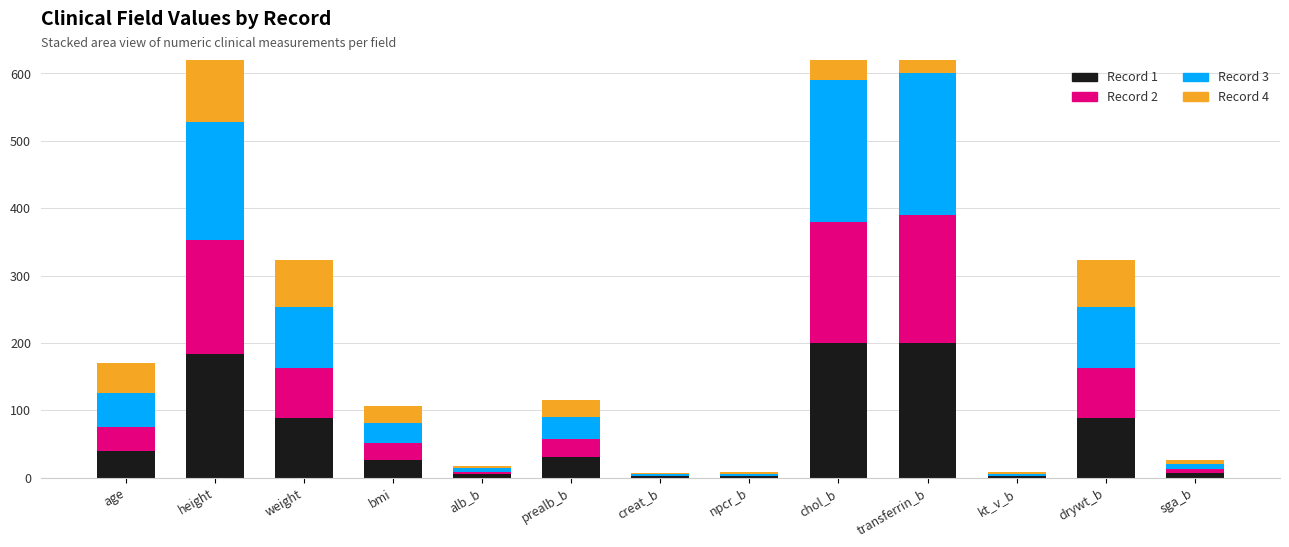

True or false: Record 1 has a value of 88.0 at weight.

True